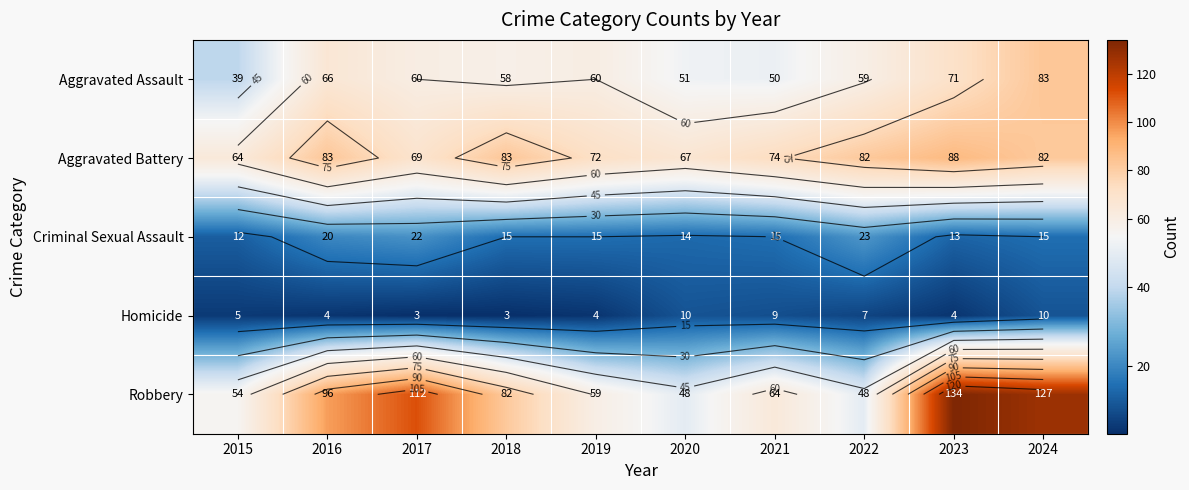

What is the difference between the second highest and second lowest values in the Criminal Sexual Assault series?

9